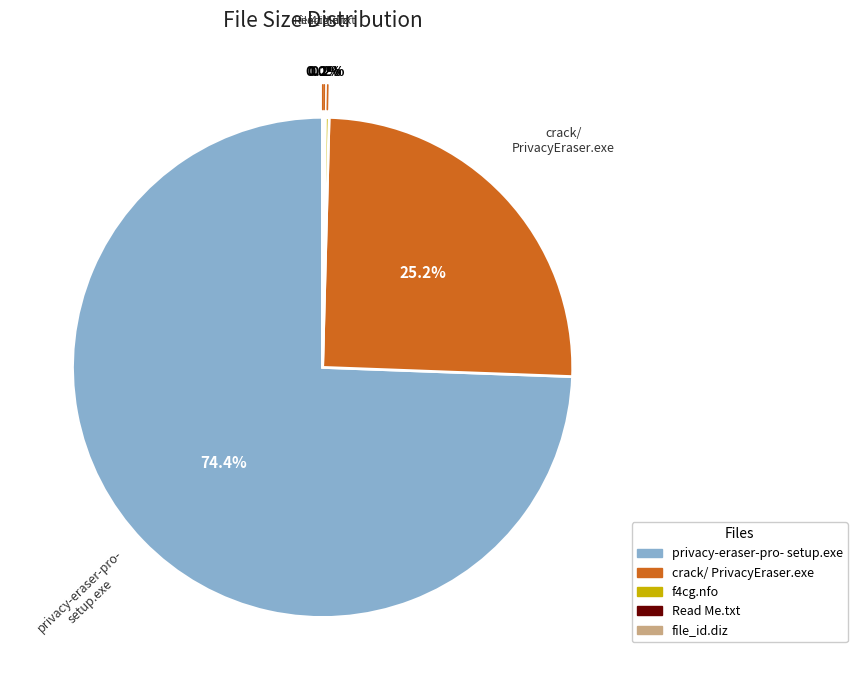

Does any single category account for the majority?

Yes